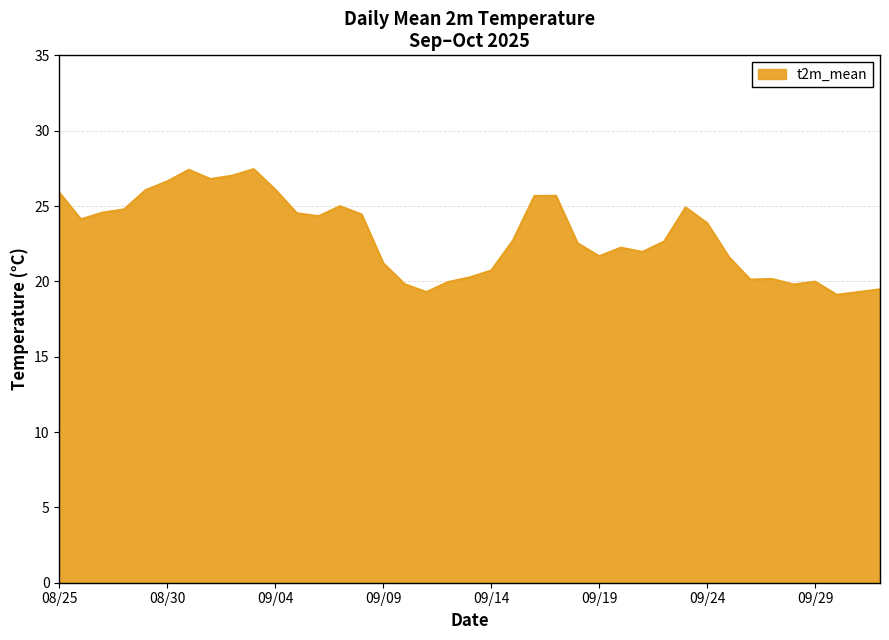

What is the average value?

23.1